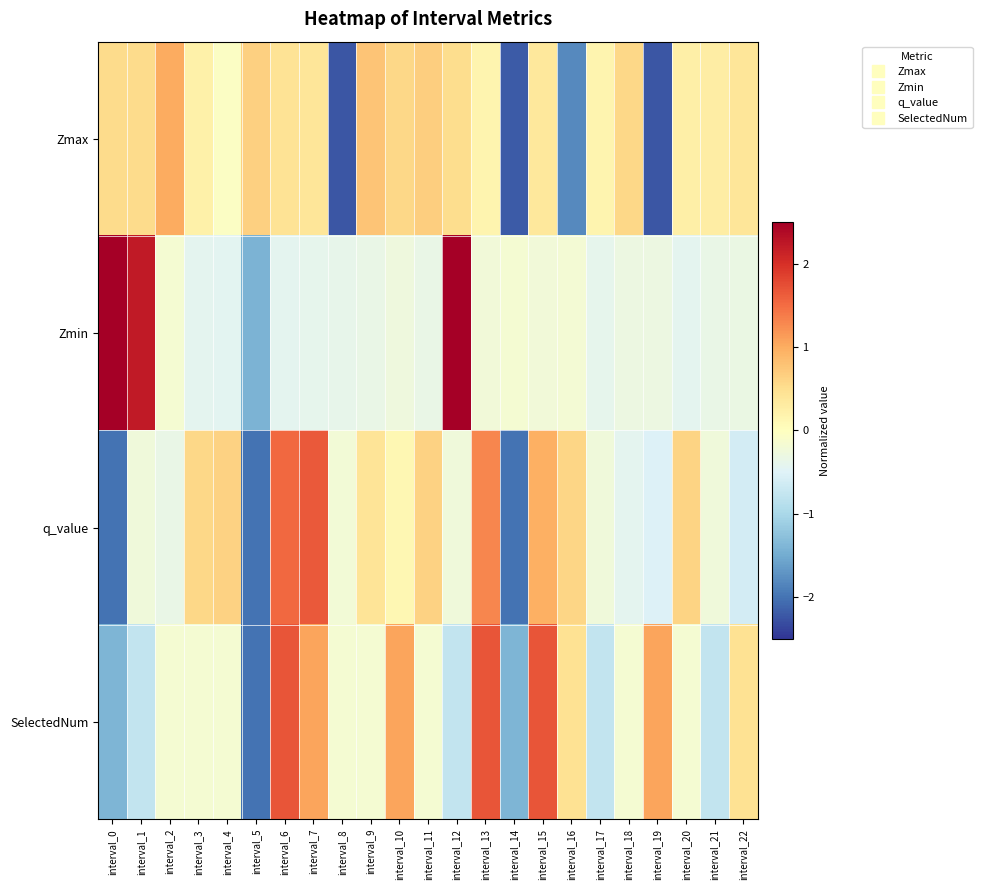

At how many categories does at least one series exceed 0?

21